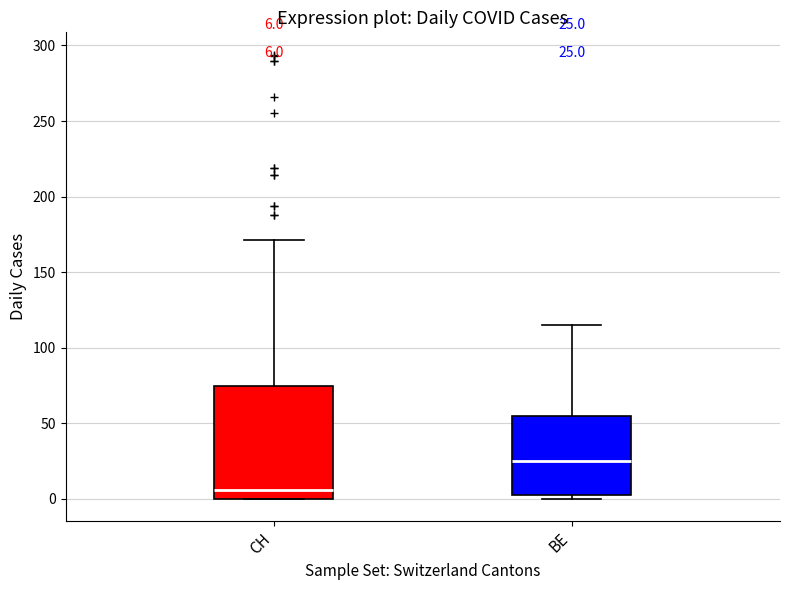

Which box's median line is the lowest?

CH